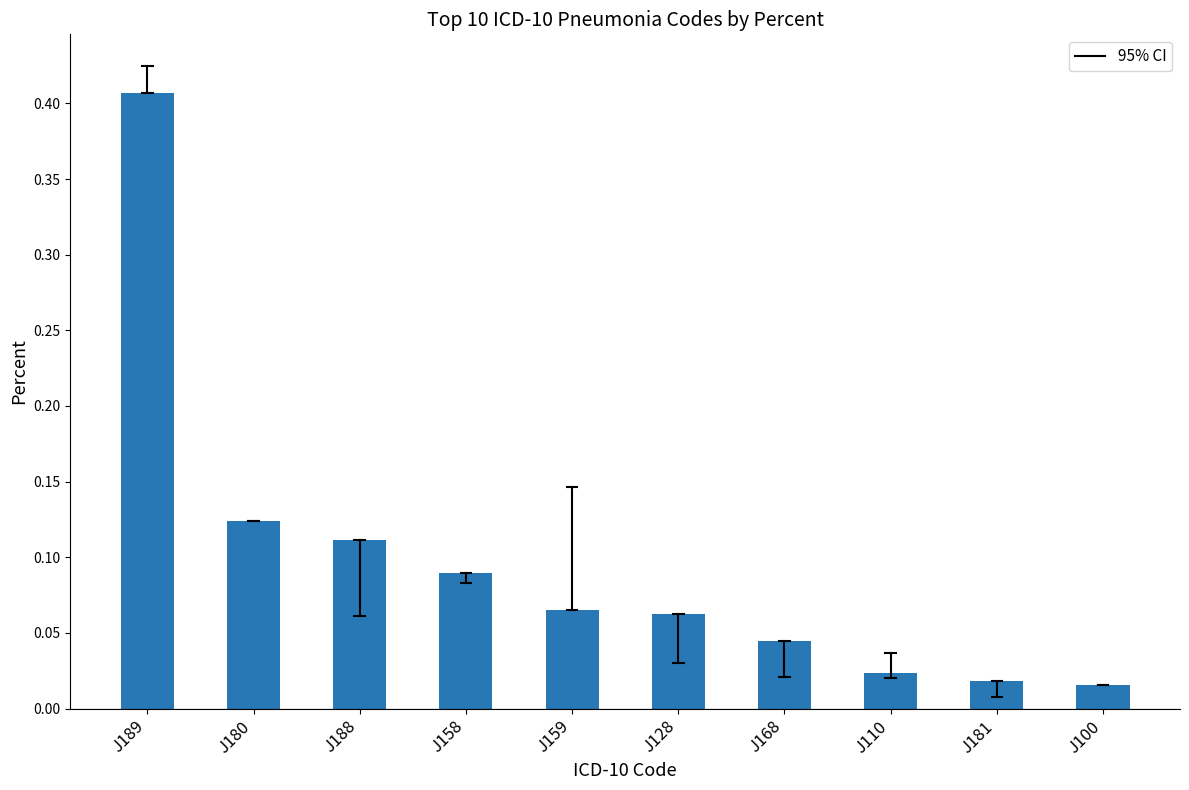

Which category has the highest value across all series?

J189